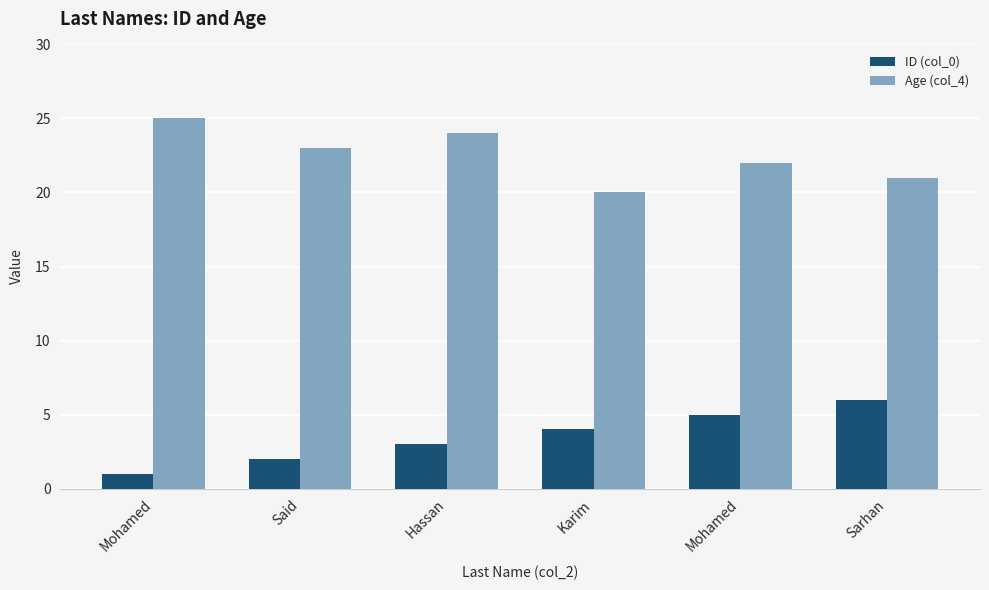

Rank the series at Karim from lowest to highest value.

ID (col_0), Age (col_4)